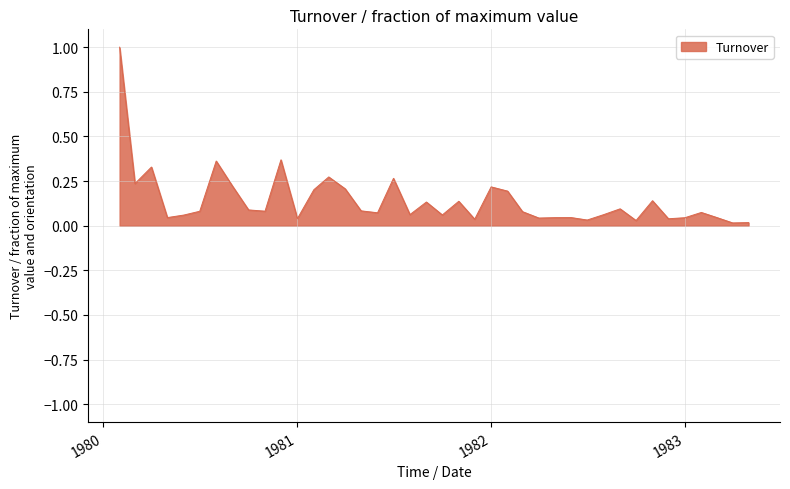

What is the difference between the maximum and minimum values?

1.0